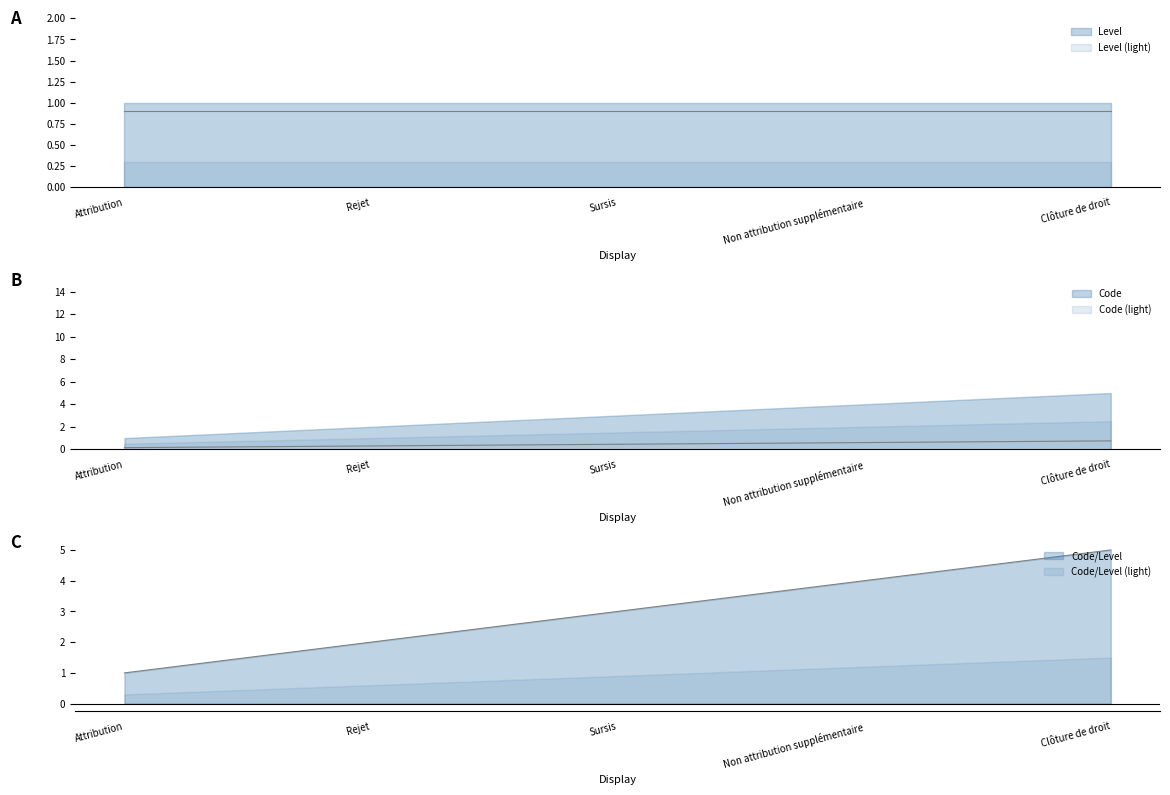

Reading left to right, extract all data points from this chart.

0.1	0.3	0.4	0.6	0.8